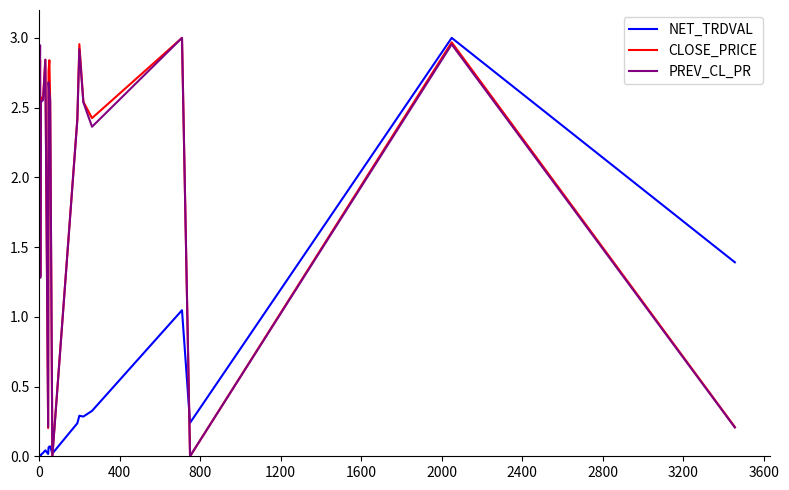

What position from the right is 800?

18